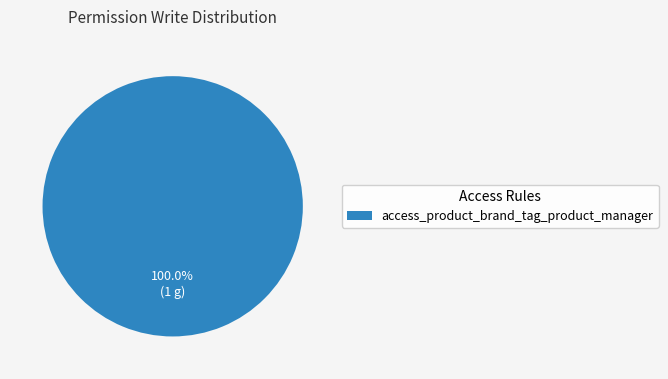

What is the majority slice?

access_product_brand_tag_product_manager